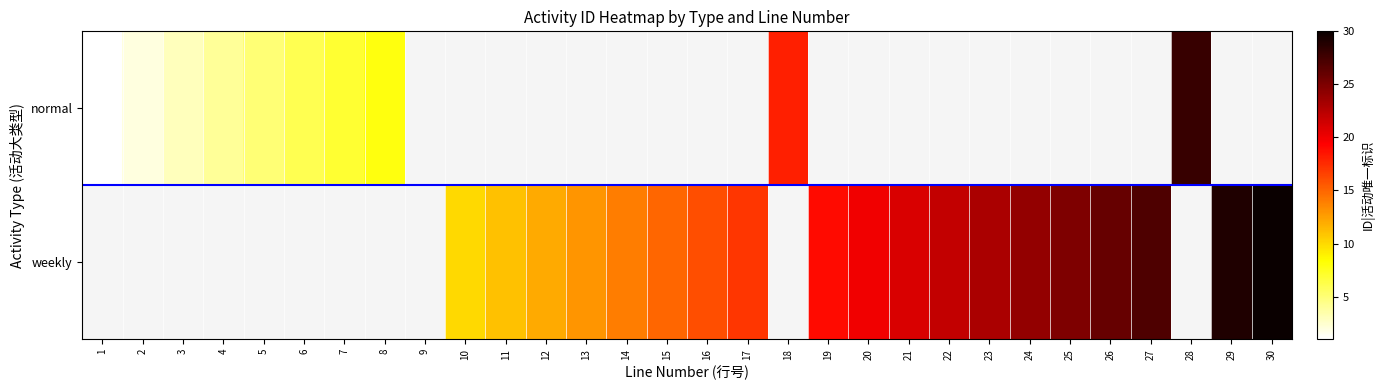

What is the difference between the weekly values at 16 and 25?

9.0